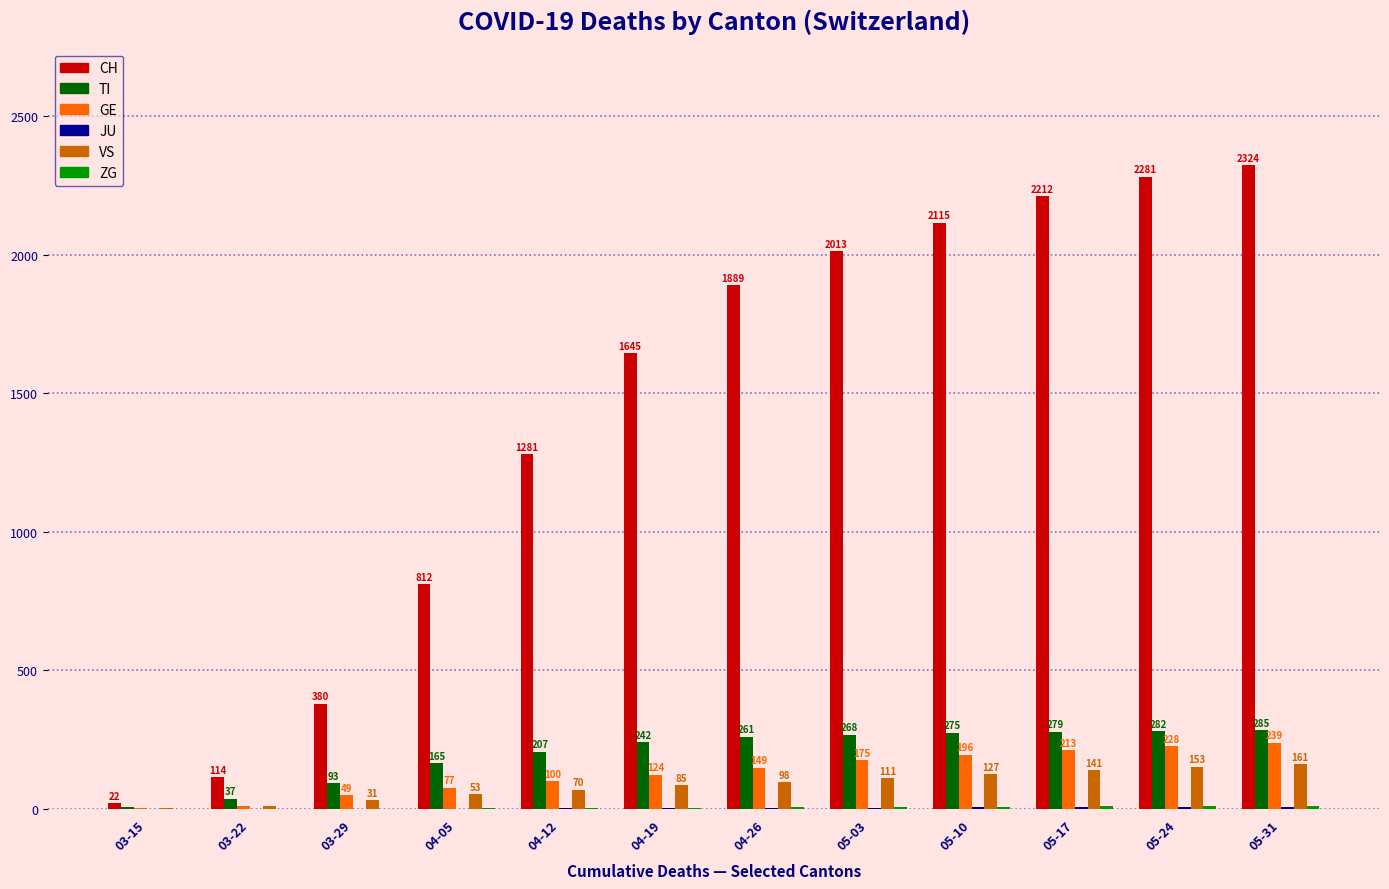

True or false: CH has a value of 3521 at 05-03.

False